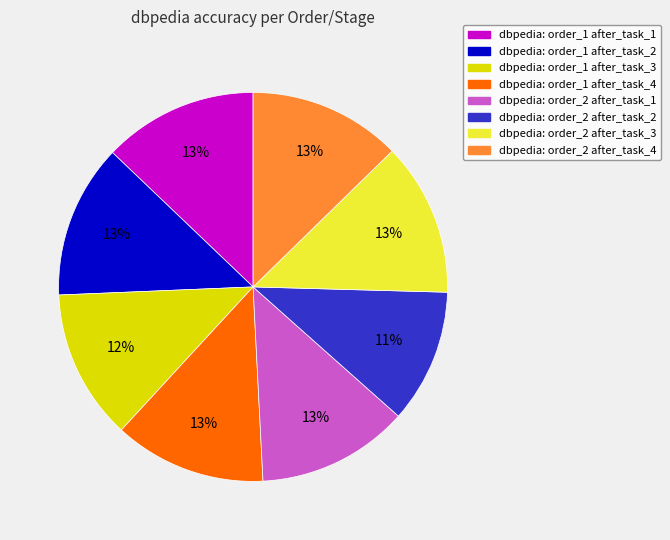

Which slice is the smallest?

dbpedia: order_2 after_task_2